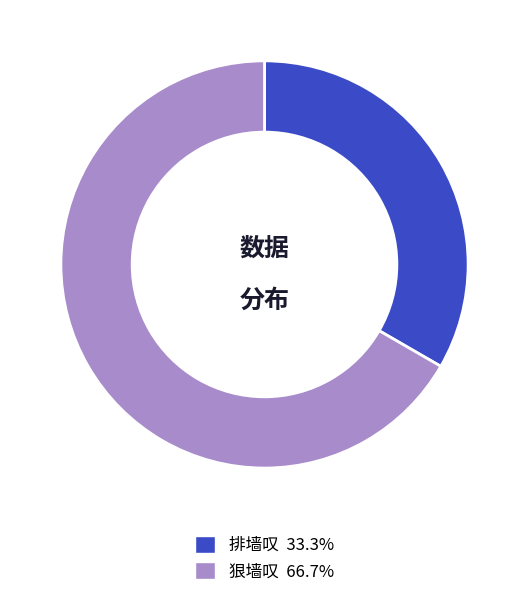

Does 排墙叹 represent more than half of the total?

No